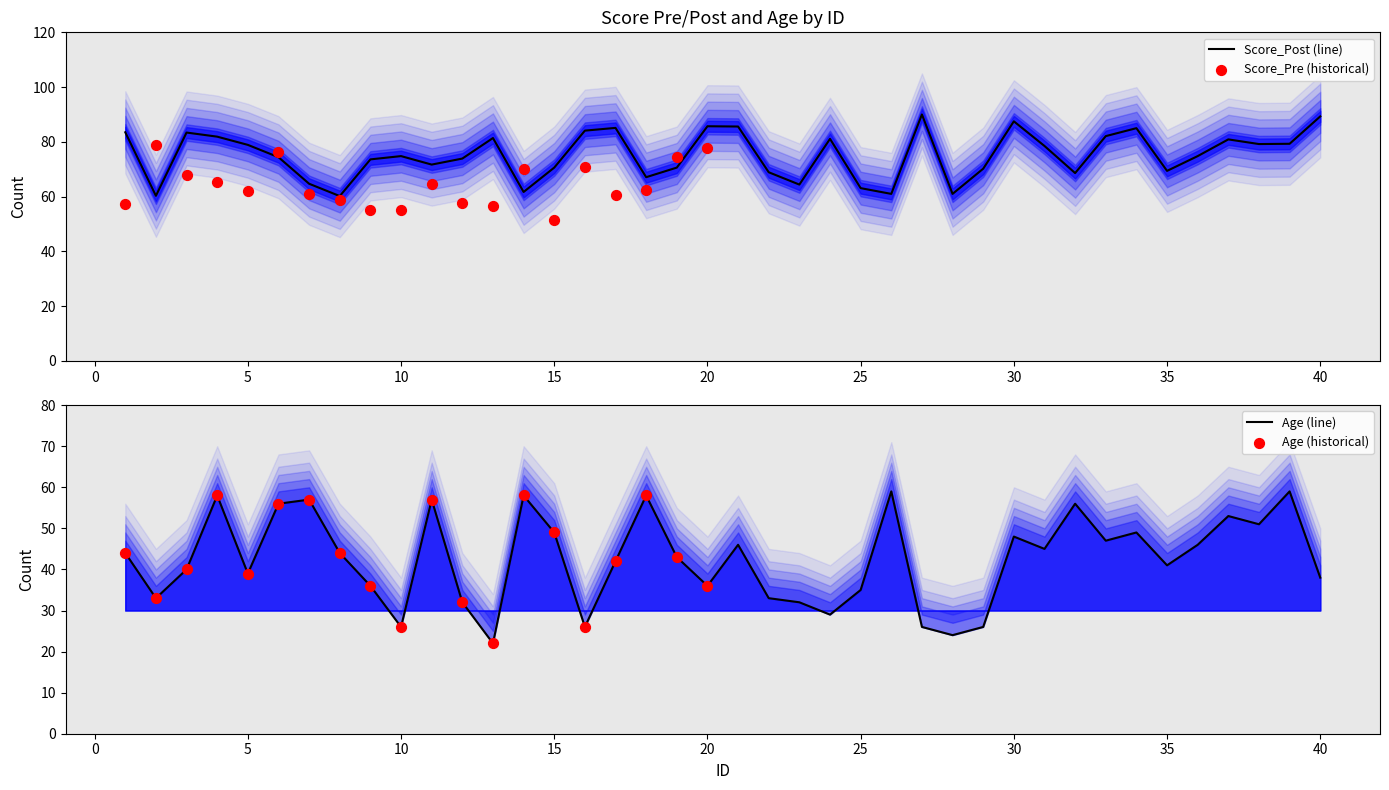

At which category is the sum across all series the highest?

4